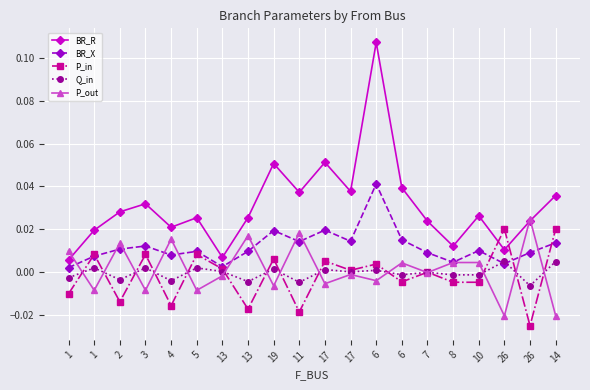

Which label corresponds to the smallest value in the chart?

26